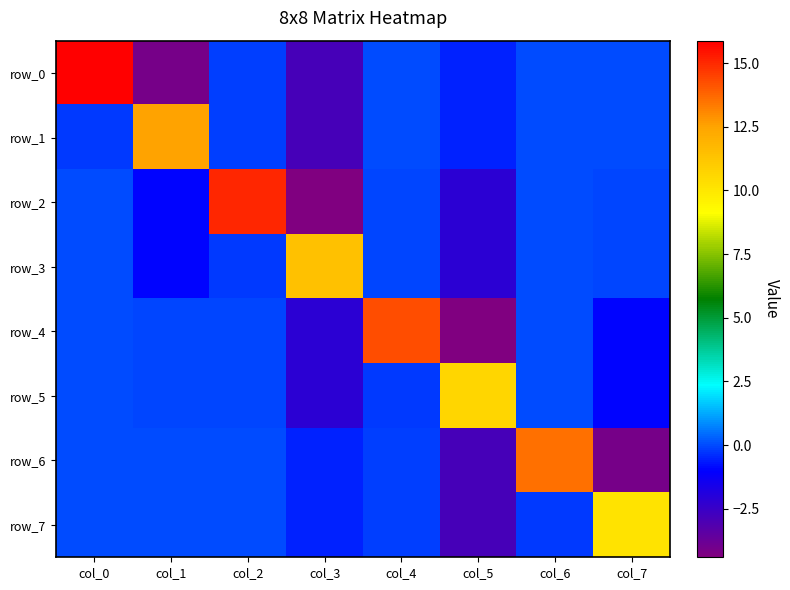

The value of row_2 at col_0 is -0.1. True or false?

False